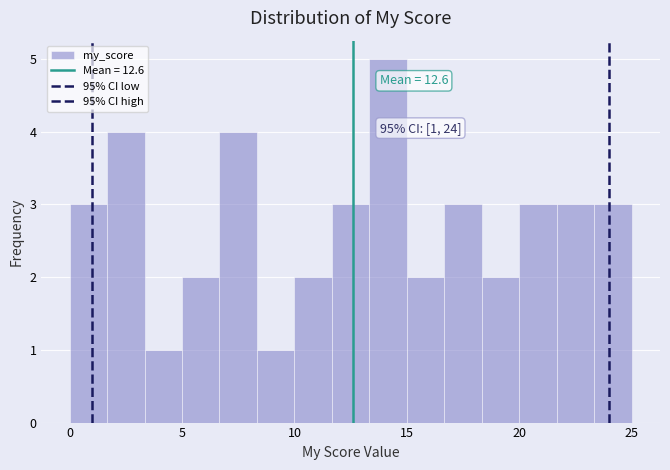

Around what value on the x-axis is the tallest bar? Give the approximate position of its centre, as read against the axis.

14.0